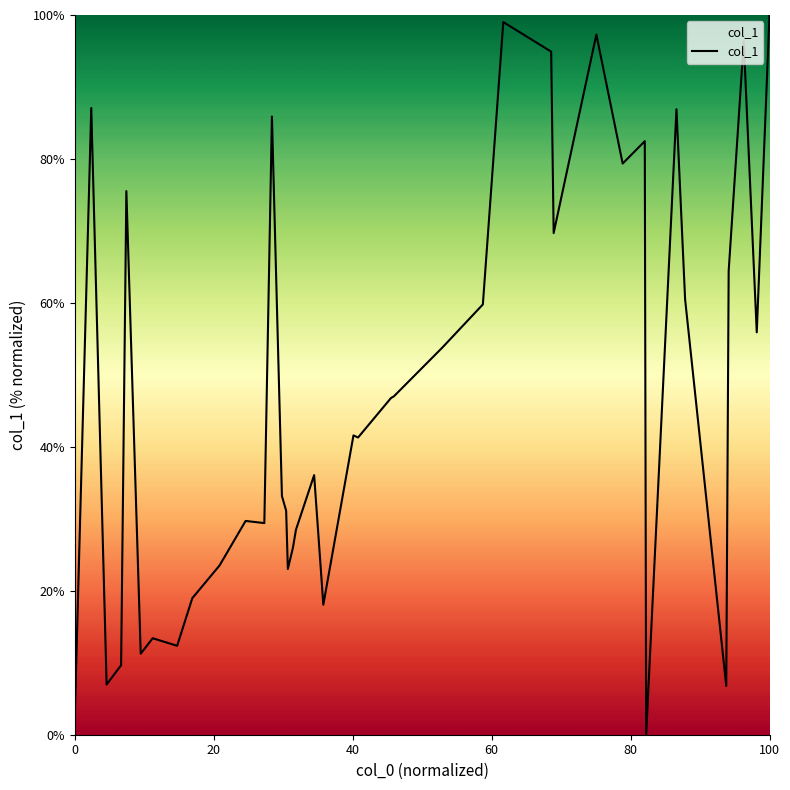

What is the greatest value displayed?

100.0